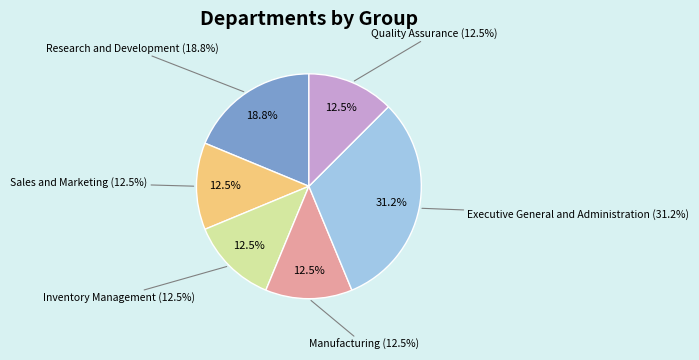

Does Inventory Management represent more than half of the total?

No